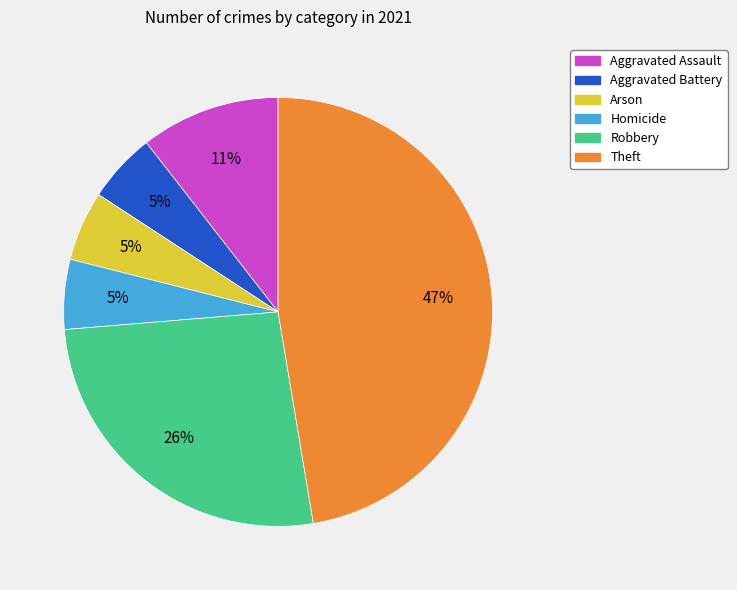

Is there any slice that represents more than half of the pie?

No